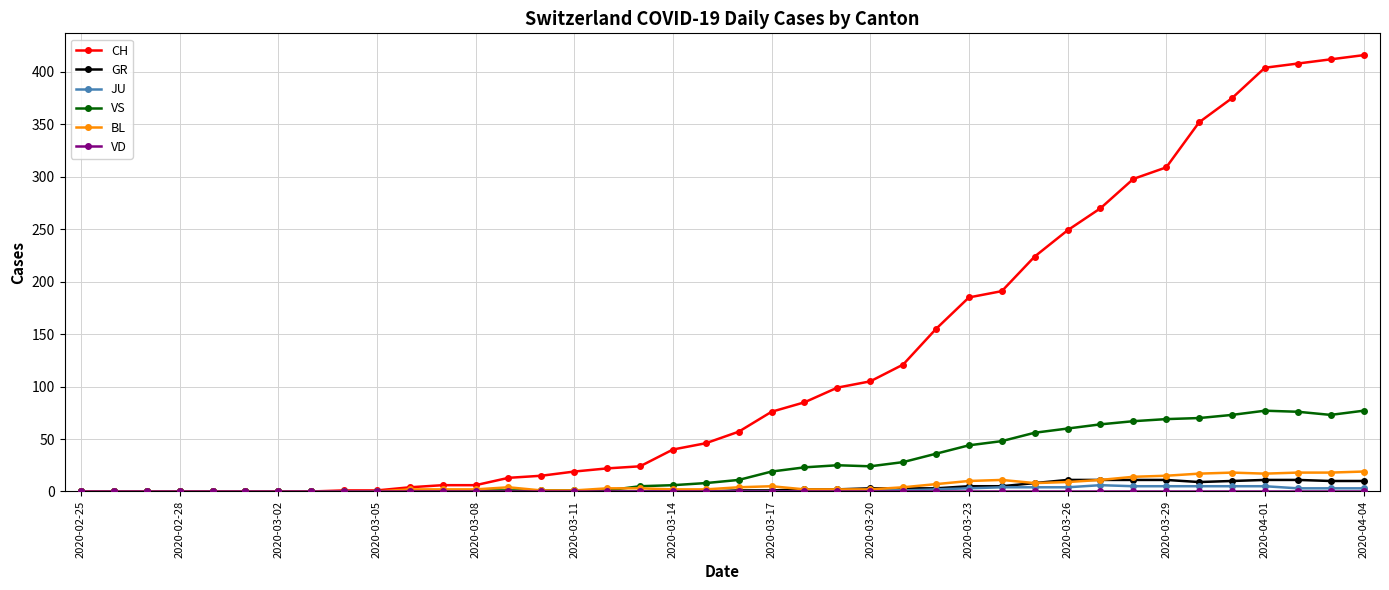

Which series has the largest total across all categories?

CH